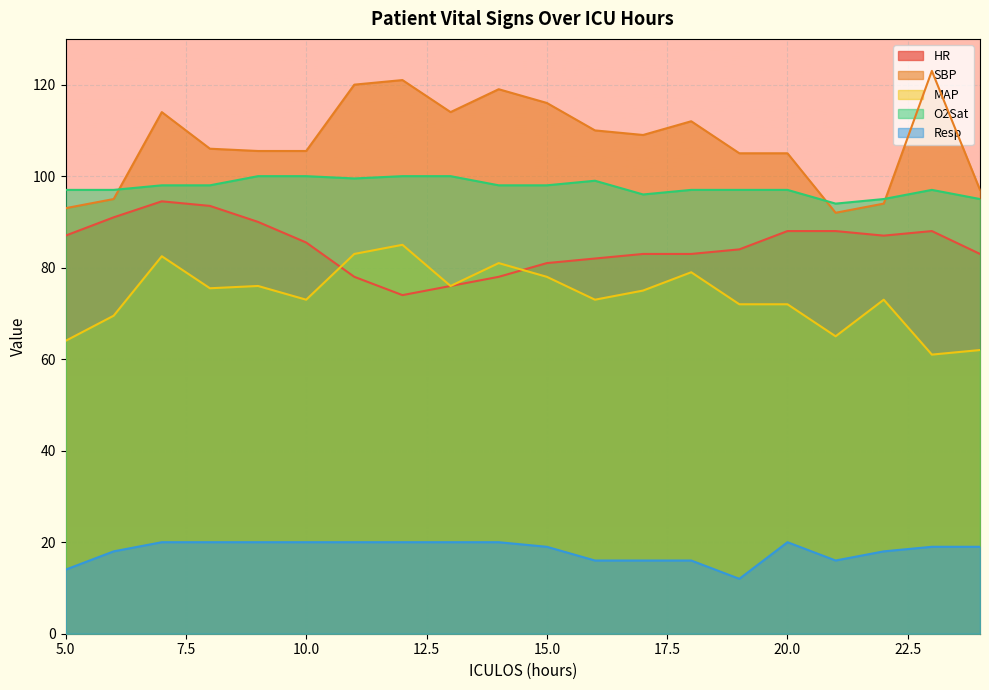

Read the MAP value at 21.

65.0